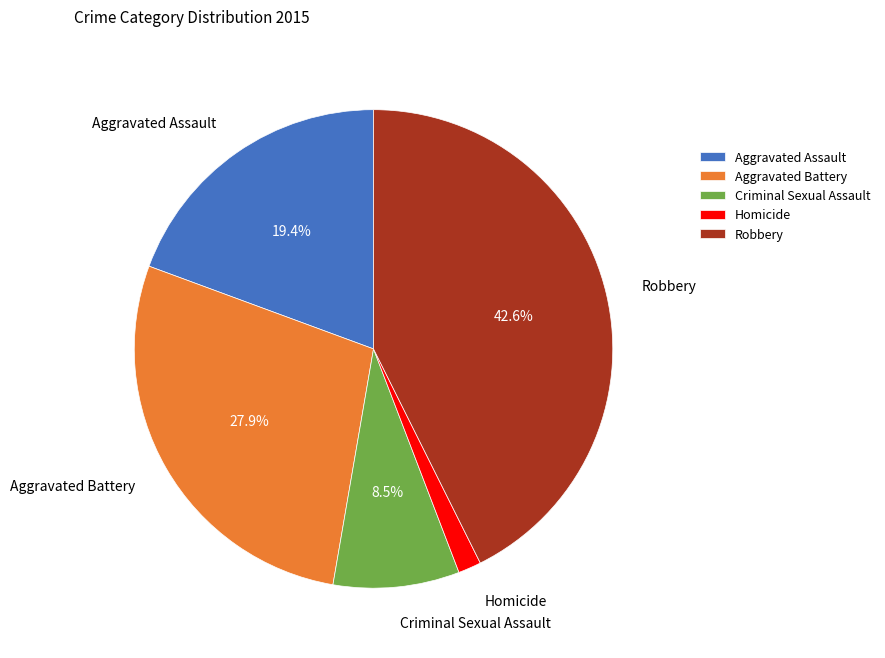

To the nearest percent, what is the combined percentage of Robbery and Criminal Sexual Assault?

51%